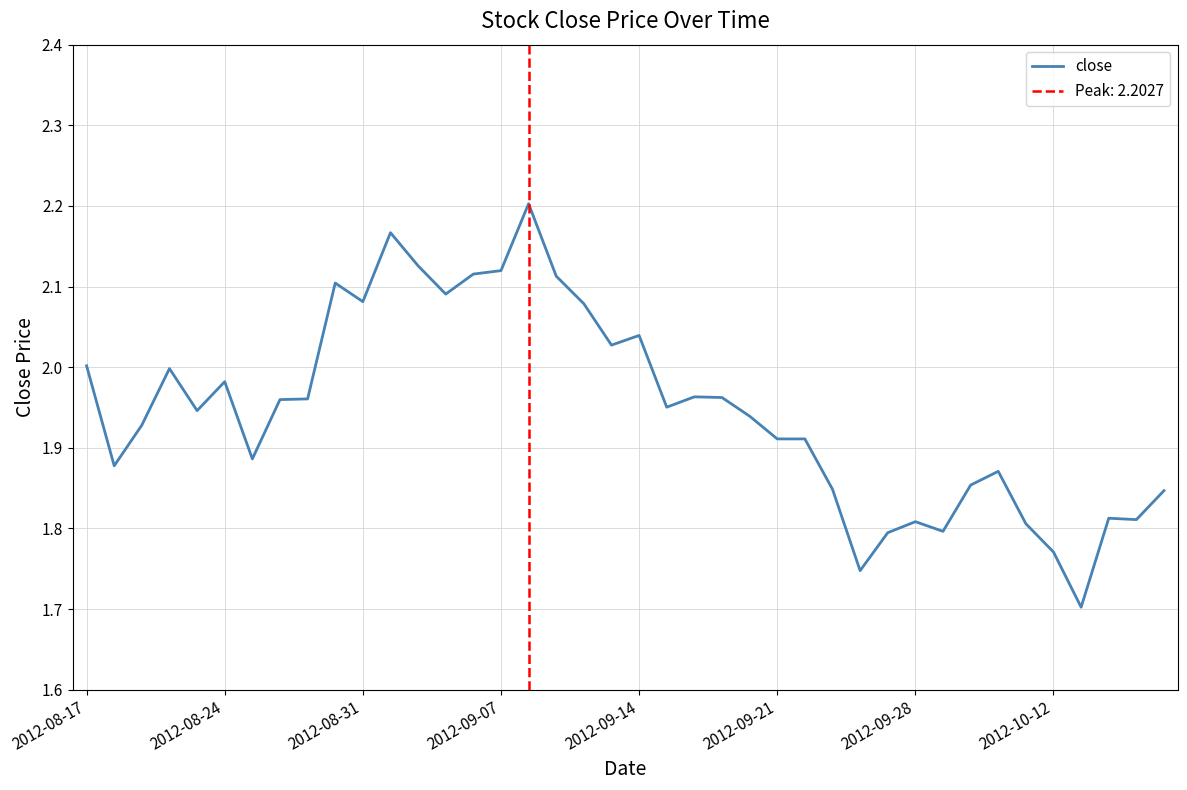

The close series shows 2.0 at 2012-08-17. True or false?

True